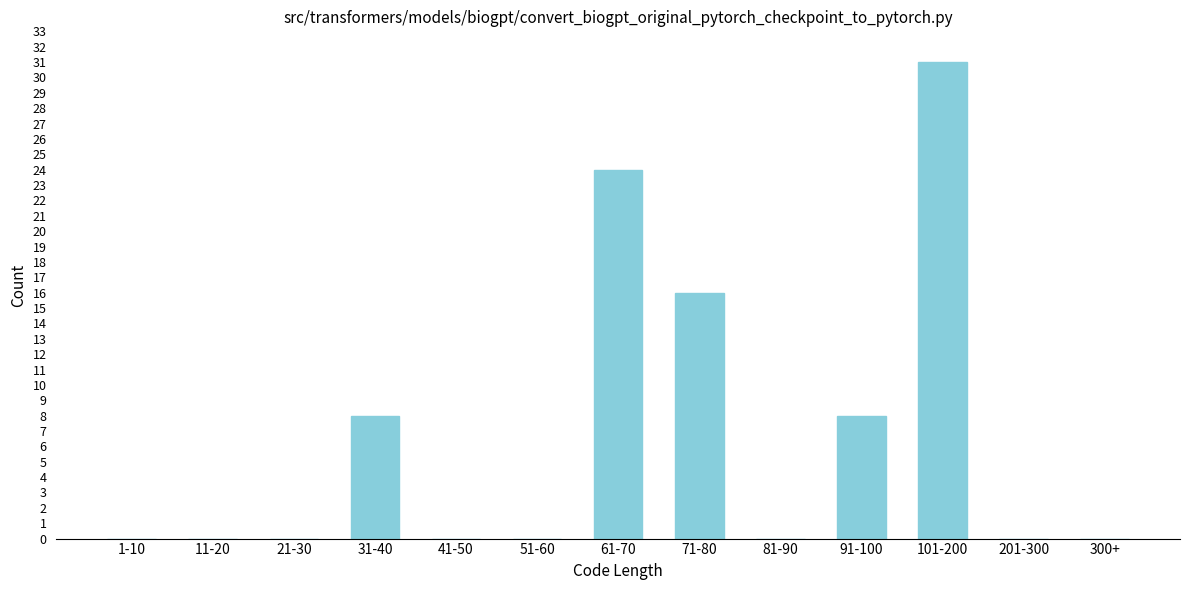

Reading left to right, list all the values displayed in this chart.

1-10=0	11-20=0	21-30=0	31-40=8	41-50=0	51-60=0	61-70=24	71-80=16	81-90=0	91-100=8	101-200=31	201-300=0	300+=0